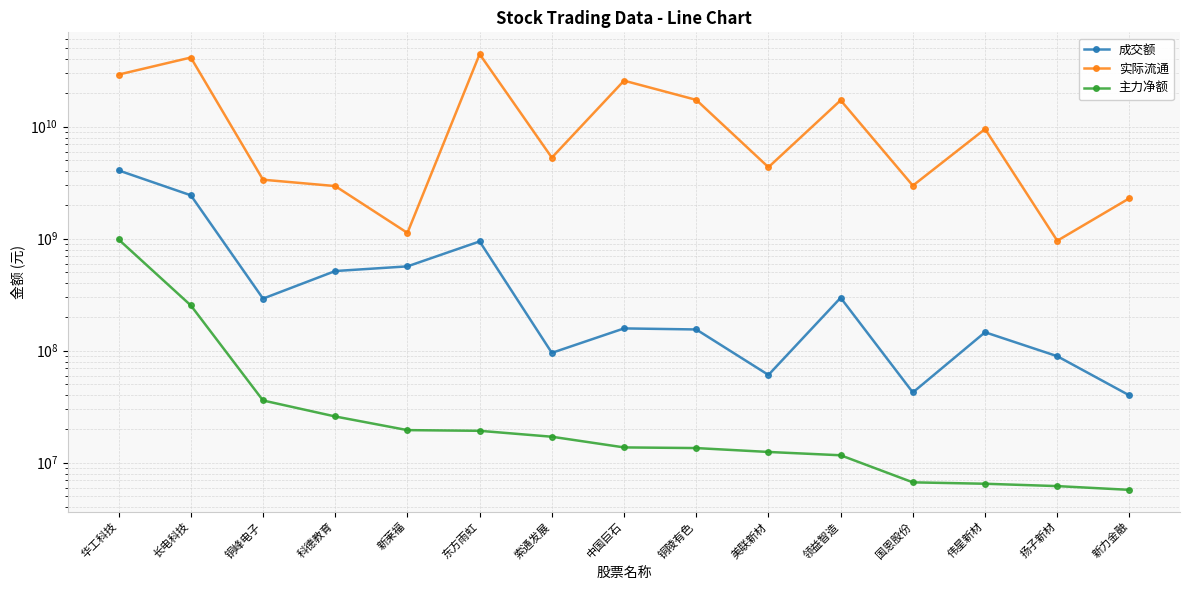

What is the sum of all 实际流通 values?

208076944395